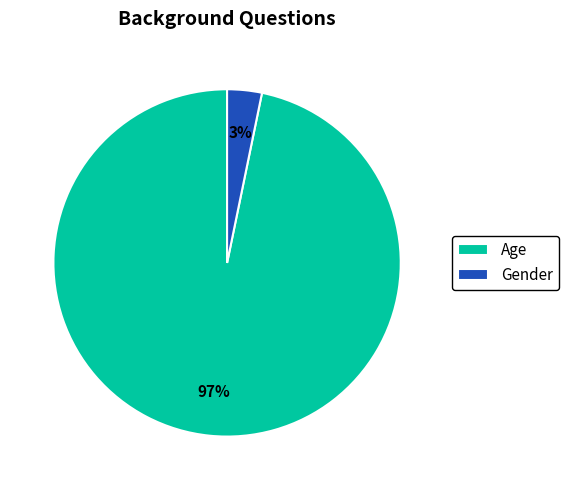

Do Gender and Age together represent more than half of the pie?

Yes